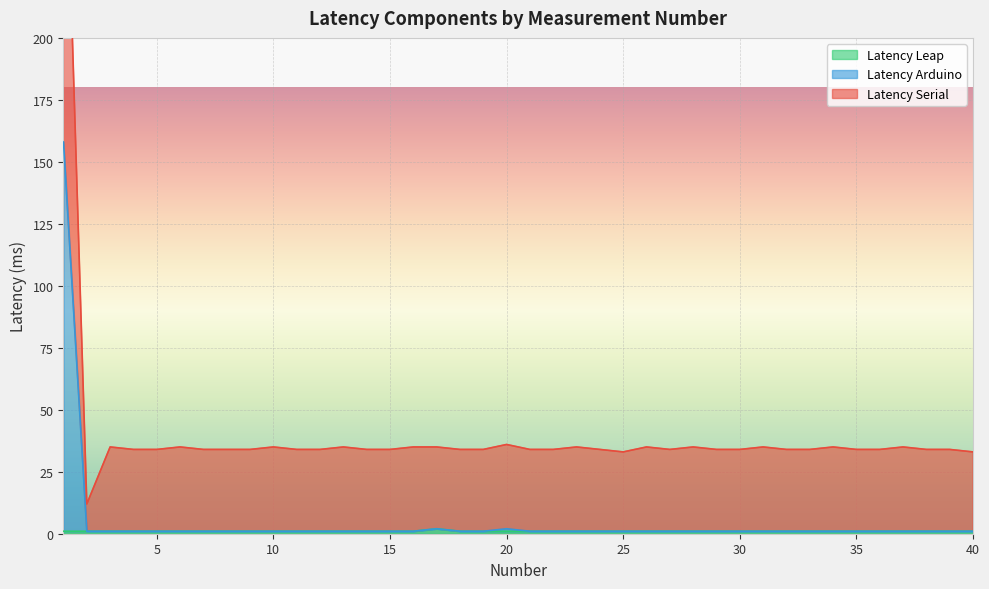

At which category is the sum across all series the highest?

1